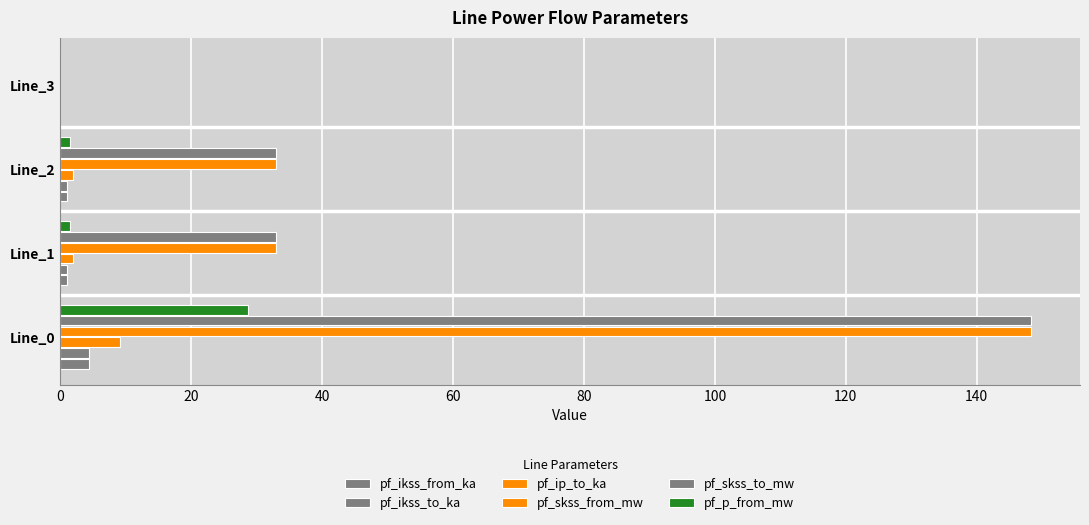

What is the maximum value for pf_ikss_from_ka?

4.3